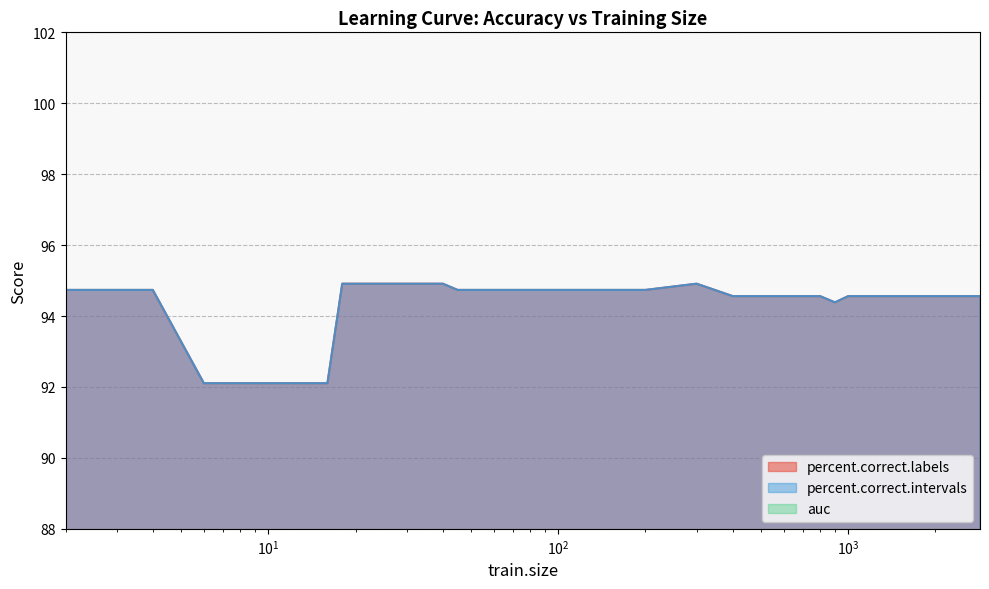

True or false: percent.correct.intervals and percent.correct.labels intersect in this chart.

False